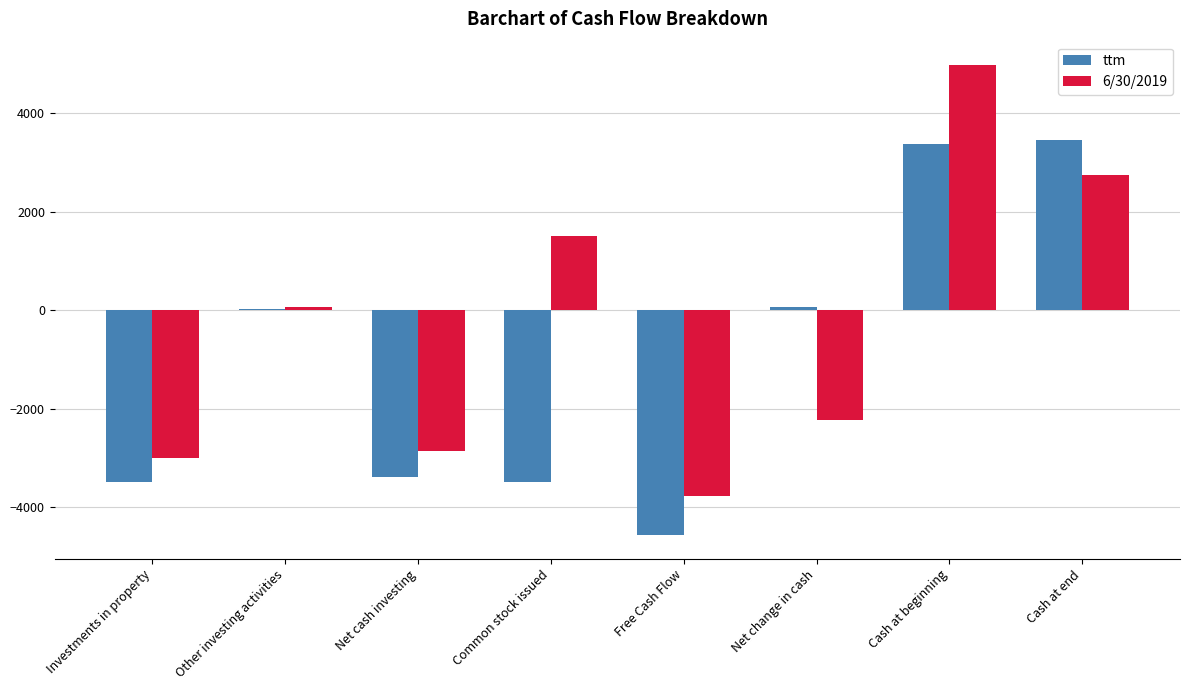

What is the total value across all series at Net cash investing?

-6251.0